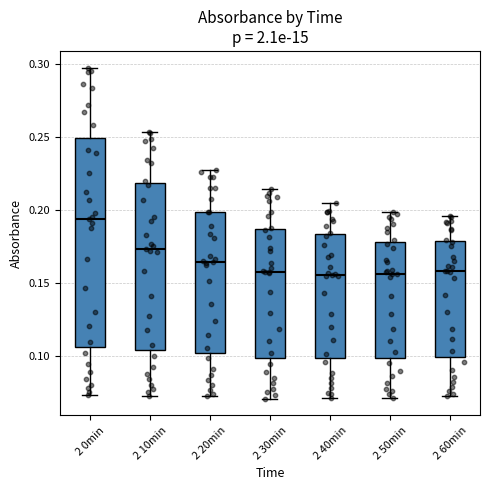

Reading left to right, read every box against the y-axis: the position of its median line, the range the box covers, and the ends of its whiskers. The values are not printed on the chart, so give them approximately, as read against the axis.

2 0min: median 0.195, box 0.105 to 0.250, whiskers 0.075 to 0.295
2 10min: median 0.175, box 0.105 to 0.220, whiskers 0.075 to 0.255
2 20min: median 0.165, box 0.100 to 0.200, whiskers 0.070 to 0.225
2 30min: median 0.160, box 0.100 to 0.185, whiskers 0.070 to 0.215
2 40min: median 0.155, box 0.100 to 0.185, whiskers 0.070 to 0.205
2 50min: median 0.155, box 0.100 to 0.180, whiskers 0.070 to 0.200
2 60min: median 0.160, box 0.100 to 0.180, whiskers 0.070 to 0.195